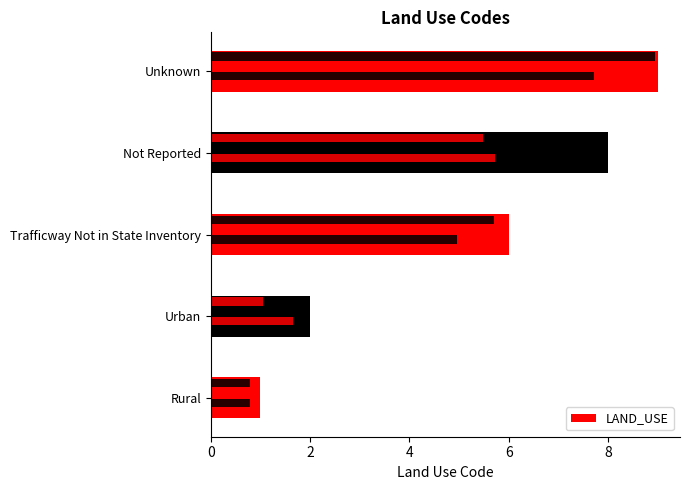

What is the sum of all values?

26